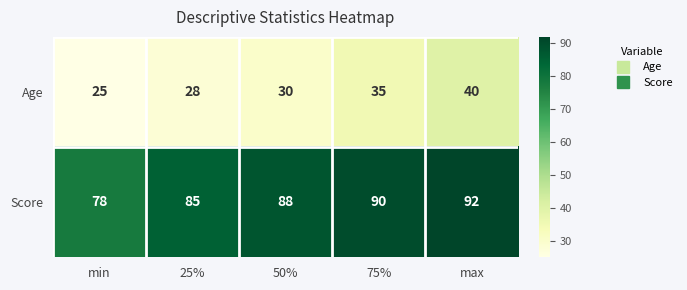

What is the average value of the Age series?

32